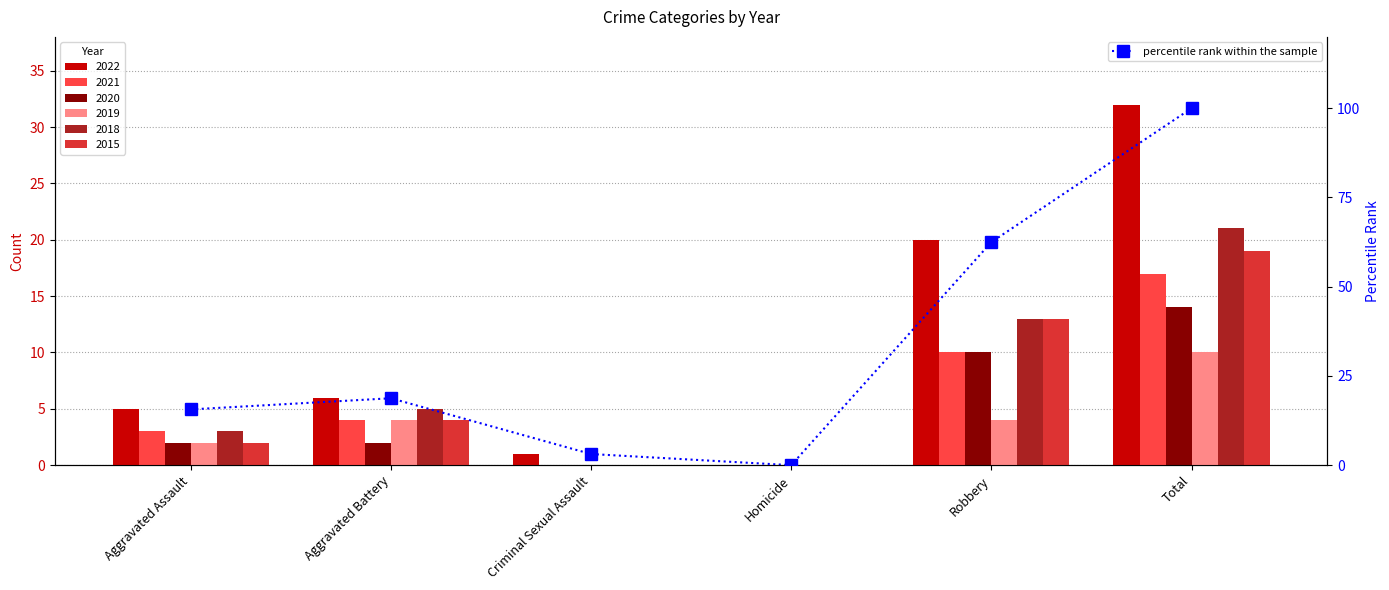

Approximately how many times larger is the value at Total compared to Aggravated Assault?

6.4